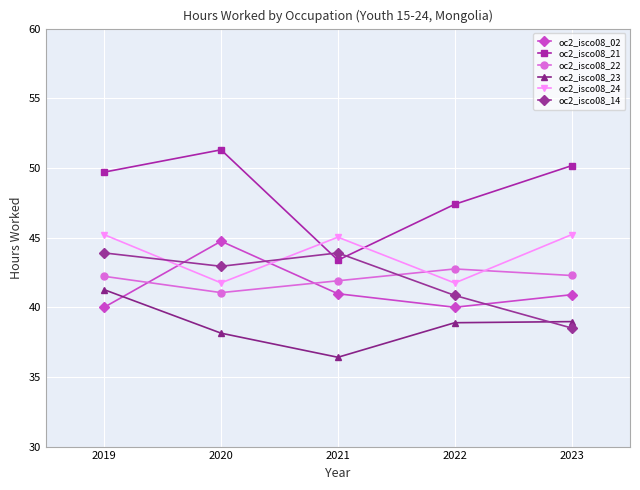

What is the highest value of the oc2_isco08_22 series?

42.8